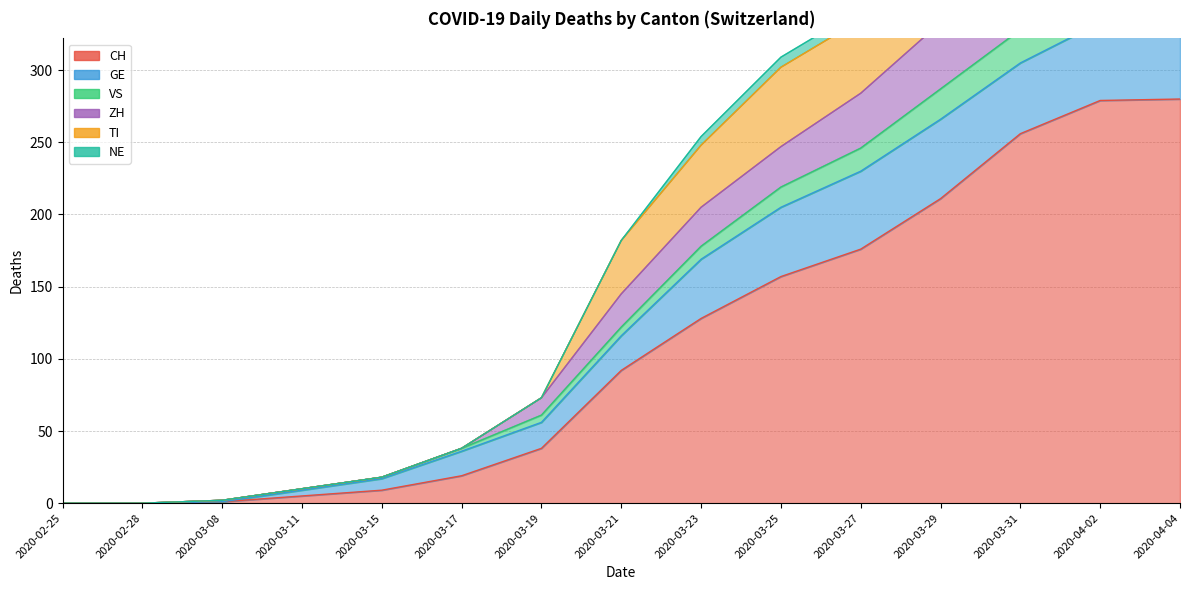

What is the maximum value for VS?

357